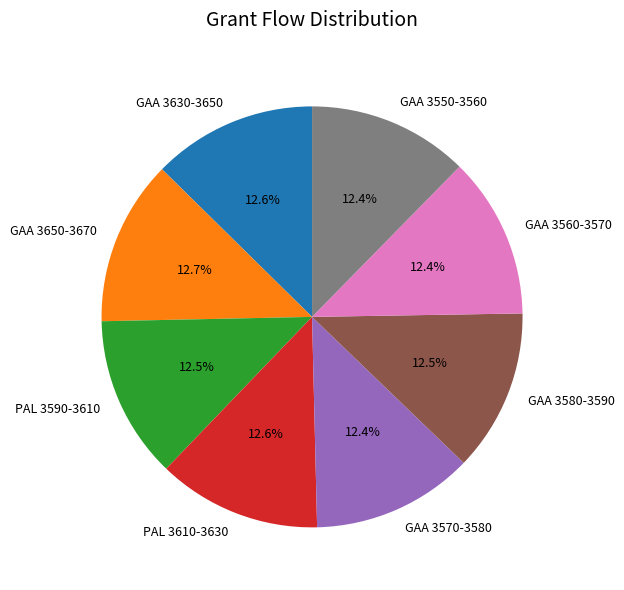

How many slices are in this pie chart?

8